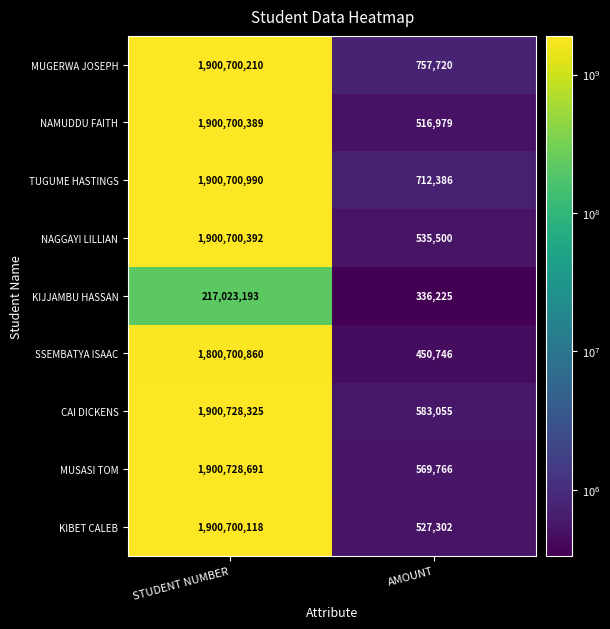

Which category has the lowest value across all series?

AMOUNT